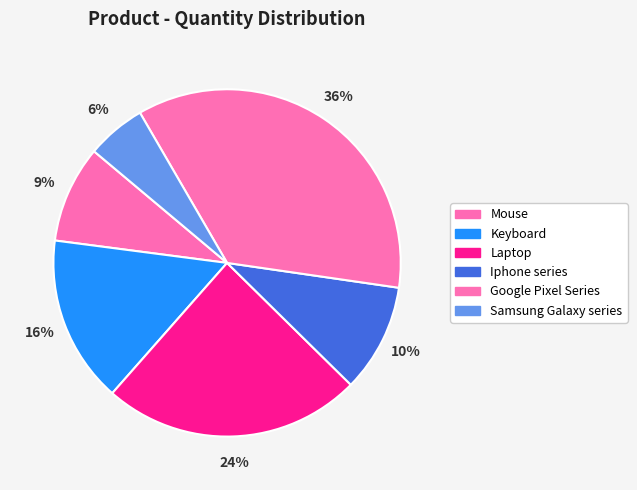

Which category has the biggest portion of the pie?

Google Pixel Series